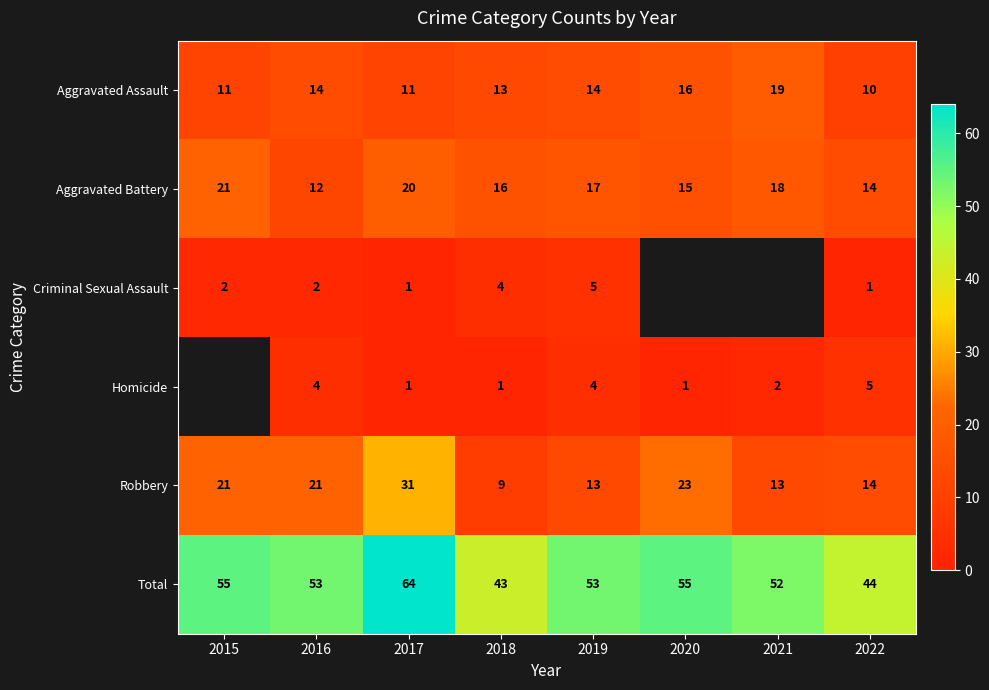

What is the sum of all Robbery values?

145